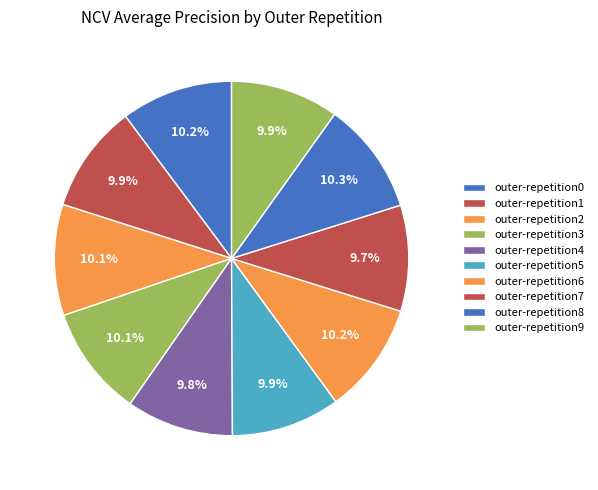

What is the smallest slice in the pie chart?

outer-repetition7